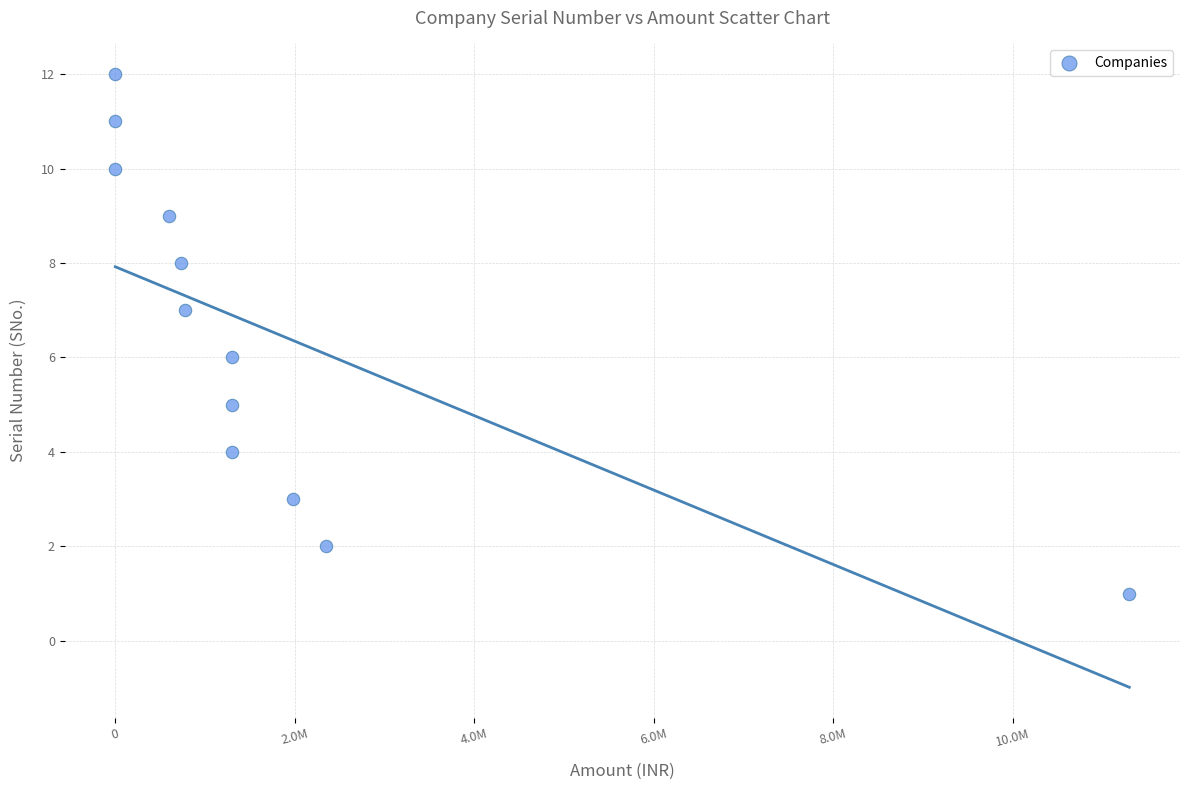

What is the average X value?

1802484